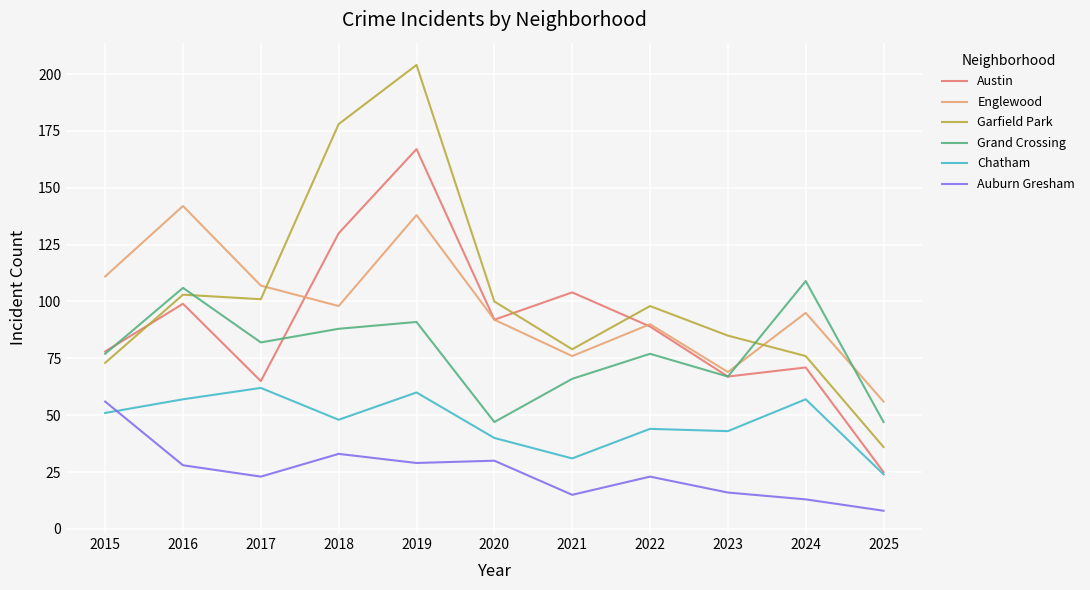

Does the chart have visible grid lines?

Yes